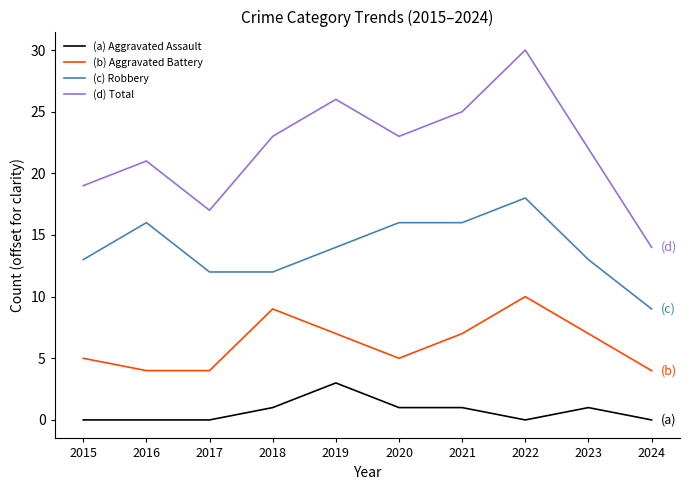

Reading left to right, transcribe all the data shown in this chart.

(a) Aggravated Assault: 2015=0	2016=0	2017=0	2018=1	2019=3	2020=1	2021=1	2022=0	2023=1	2024=0
(b) Aggravated Battery: 2015=5	2016=4	2017=4	2018=9	2019=7	2020=5	2021=7	2022=10	2023=7	2024=4
(c) Robbery: 2015=13	2016=16	2017=12	2018=12	2019=14	2020=16	2021=16	2022=18	2023=13	2024=9
(d) Total: 2015=19	2016=21	2017=17	2018=23	2019=26	2020=23	2021=25	2022=30	2023=22	2024=14